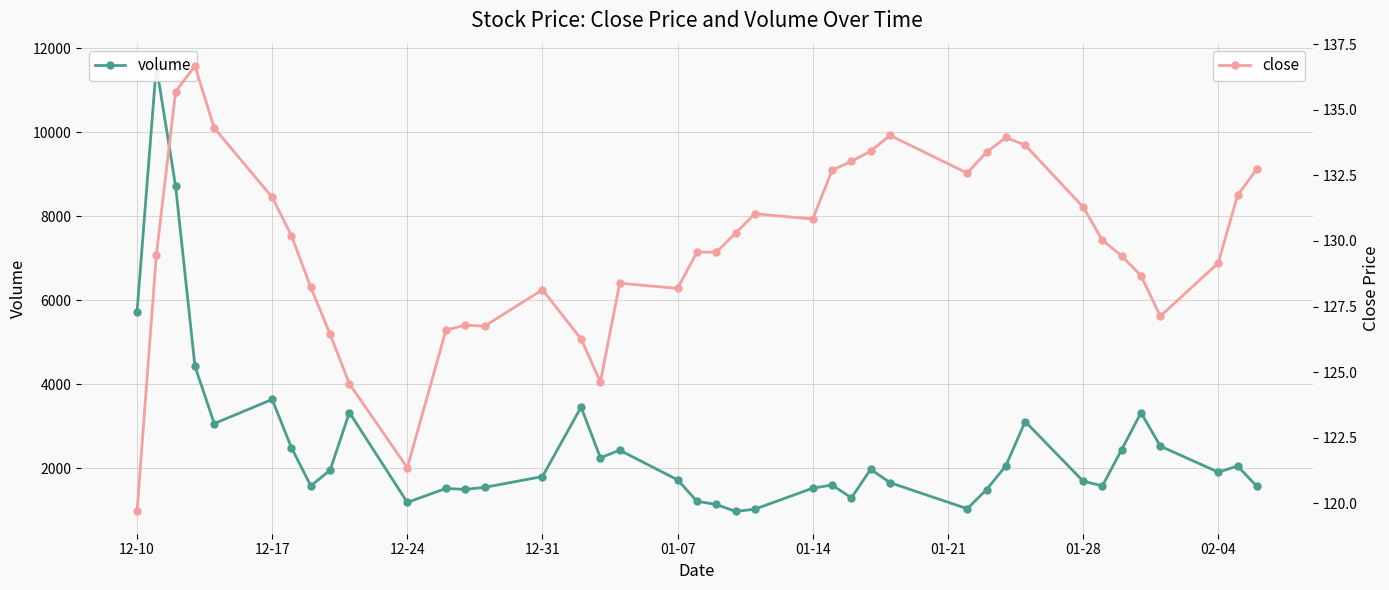

True or false: volume and close intersect in this chart.

False